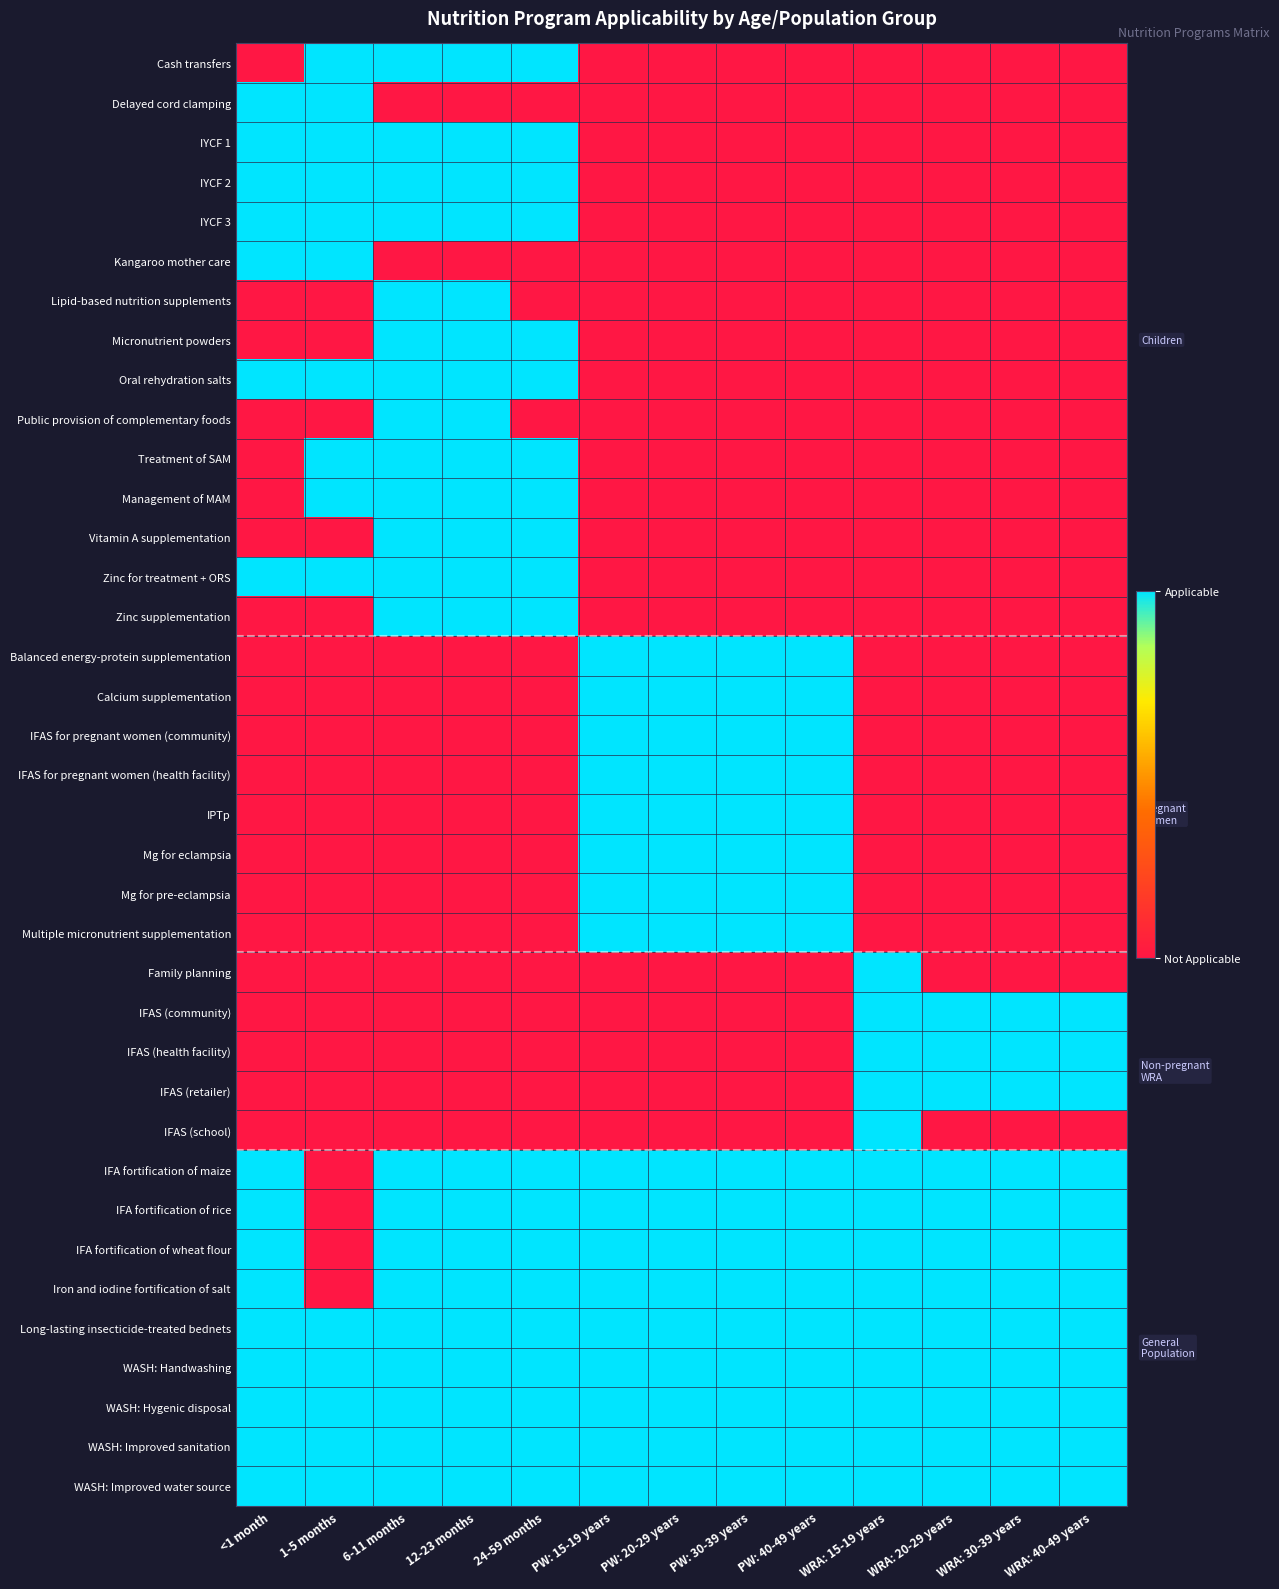

Between PW: 15-19 years and WRA: 30-39 years, which series saw the biggest shift?

Balanced energy-protein supplementation